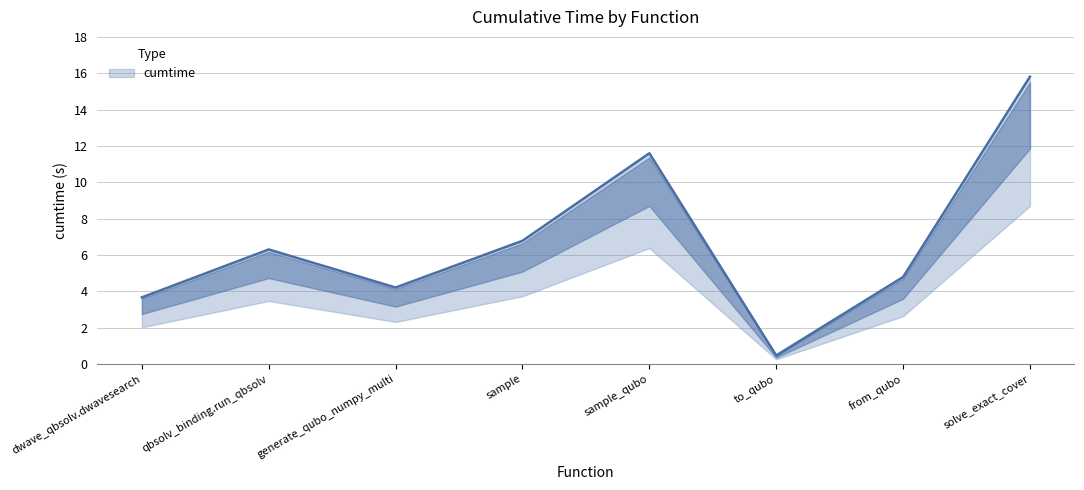

What position from the right is generate_qubo_numpy_multi?

6